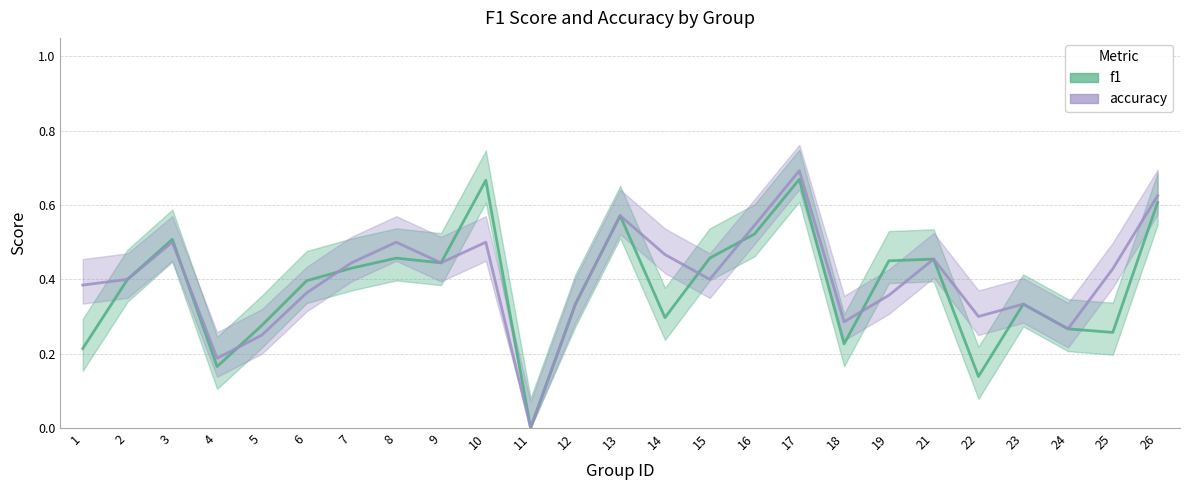

How many intersections are there between f1 and accuracy?

6